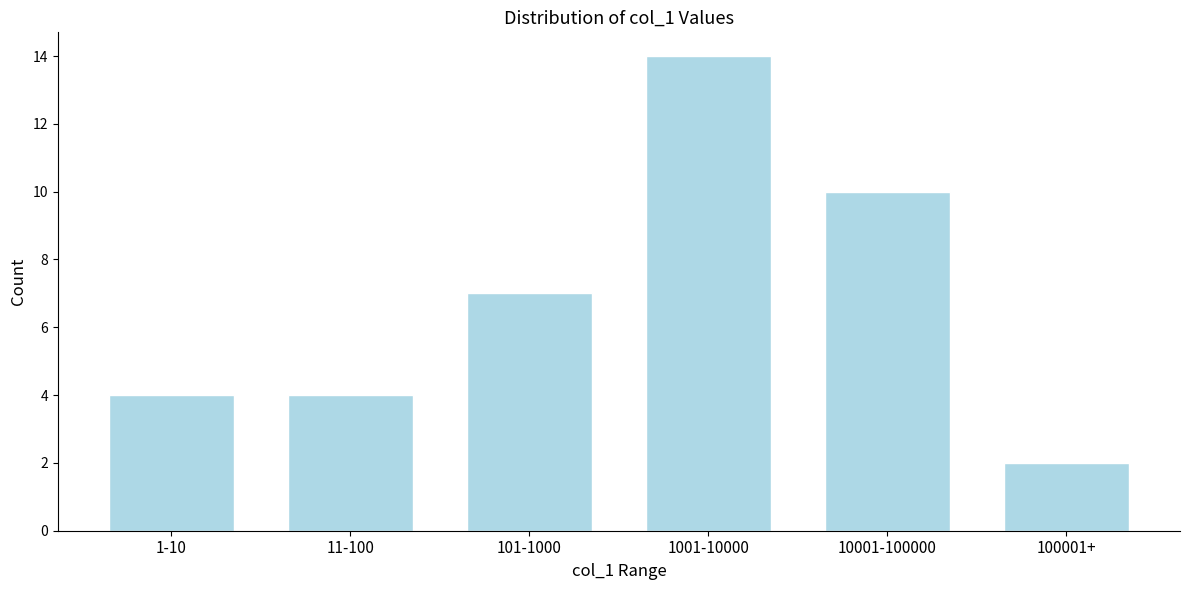

Reading left to right, what are all the values shown in this chart?

1-10=4	11-100=4	101-1000=7	1001-10000=14	10001-100000=10	100001+=2